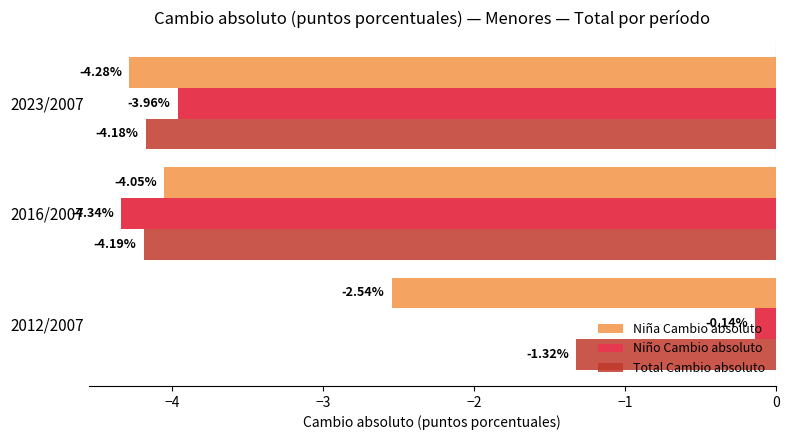

What is the difference between the maximum and minimum values in the Niña Cambio absoluto series?

1.7